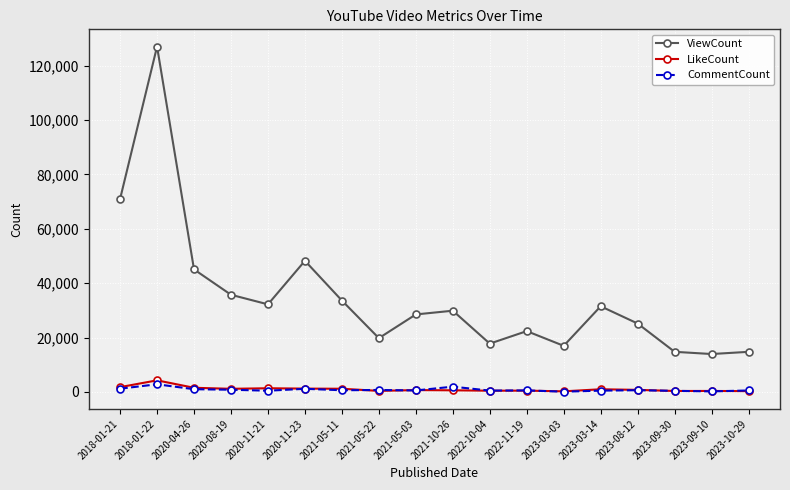

What is the value of the ViewCount point at the 14th from the left?

31517